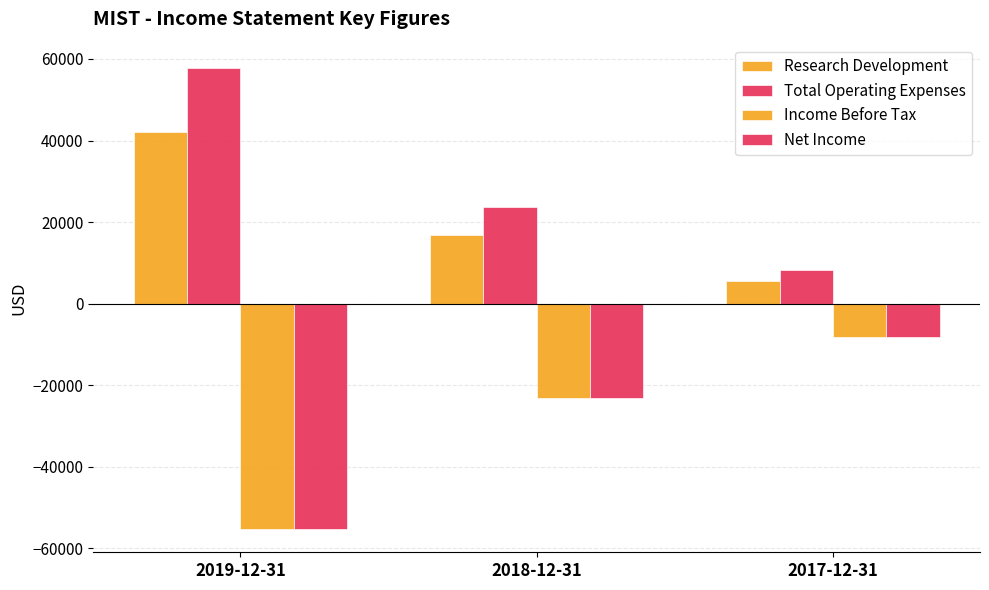

Which category has the highest value in the Research Development series?

2019-12-31